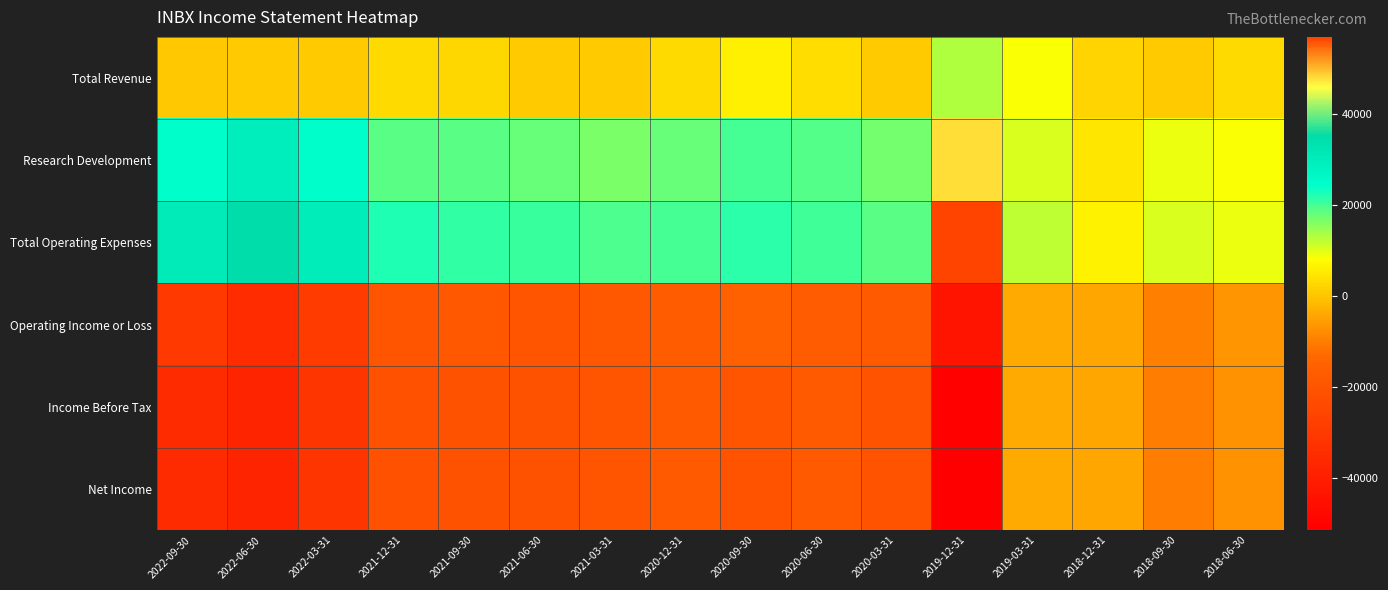

Reading right to left, what are all the values shown in this chart?

Total Revenue: 2018-06-30=2800	2018-09-30=700	2018-12-31=2300	2019-03-31=8500	2019-12-31=13200	2020-03-31=900	2020-06-30=3300	2020-09-30=5900	2020-12-31=2800	2021-03-31=900	2021-06-30=1000	2021-09-30=2500	2021-12-31=2900	2022-03-31=900	2022-06-30=700	2022-09-30=300
Research Development: 2018-06-30=8500	2018-09-30=9500	2018-12-31=4700	2019-03-31=10700	2019-12-31=47900	2020-03-31=17000	2020-06-30=19000	2020-09-30=19800	2020-12-31=17700	2021-03-31=16400	2021-06-30=17900	2021-09-30=18500	2021-12-31=18600	2022-03-31=24600	2022-06-30=29700	2022-09-30=24700
Total Operating Expenses: 2018-06-30=9500	2018-09-30=10600	2018-12-31=6400	2019-03-31=12100	2019-12-31=56900	2020-03-31=18500	2020-06-30=20500	2020-09-30=21500	2020-12-31=19900	2021-03-31=19400	2021-06-30=20800	2021-09-30=21300	2021-12-31=22300	2022-03-31=29900	2022-06-30=35300	2022-09-30=30300
Operating Income or Loss: 2018-06-30=-6700	2018-09-30=-9900	2018-12-31=-4100	2019-03-31=-3600	2019-12-31=-43700	2020-03-31=-17600	2020-06-30=-17200	2020-09-30=-15600	2020-12-31=-17100	2021-03-31=-18500	2021-06-30=-19800	2021-09-30=-18800	2021-12-31=-19400	2022-03-31=-29000	2022-06-30=-34600	2022-09-30=-30000
Income Before Tax: 2018-06-30=-7000	2018-09-30=-10200	2018-12-31=-4400	2019-03-31=-3800	2019-12-31=-50500	2020-03-31=-20100	2020-06-30=-17900	2020-09-30=-20000	2020-12-31=-17600	2021-03-31=-19300	2021-06-30=-20700	2021-09-30=-20600	2021-12-31=-21200	2022-03-31=-31300	2022-06-30=-37700	2022-09-30=-35300
Net Income: 2018-06-30=-7200	2018-09-30=-10200	2018-12-31=-4400	2019-03-31=-3800	2019-12-31=-51400	2020-03-31=-20100	2020-06-30=-17900	2020-09-30=-20500	2020-12-31=-17600	2021-03-31=-19300	2021-06-30=-20700	2021-09-30=-20600	2021-12-31=-21200	2022-03-31=-31300	2022-06-30=-37700	2022-09-30=-35300